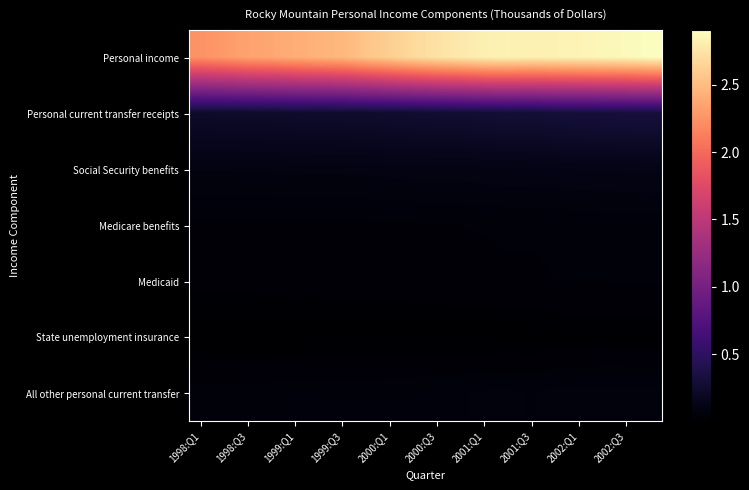

Which series has the largest range (max minus min)?

Personal income